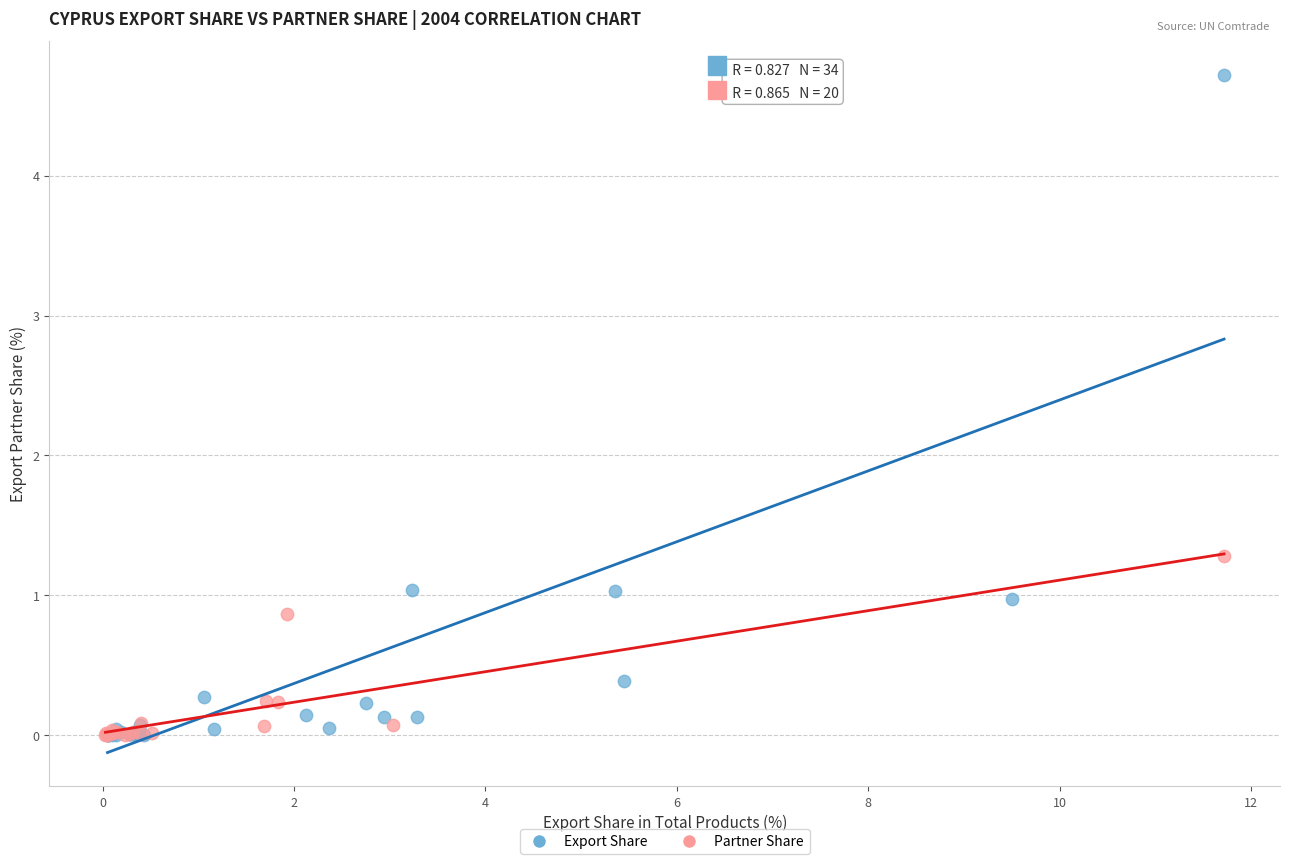

Which series contains the highest Y value?

Export Share